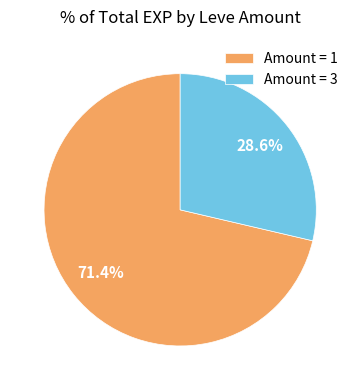

Does any single category account for the majority?

Yes